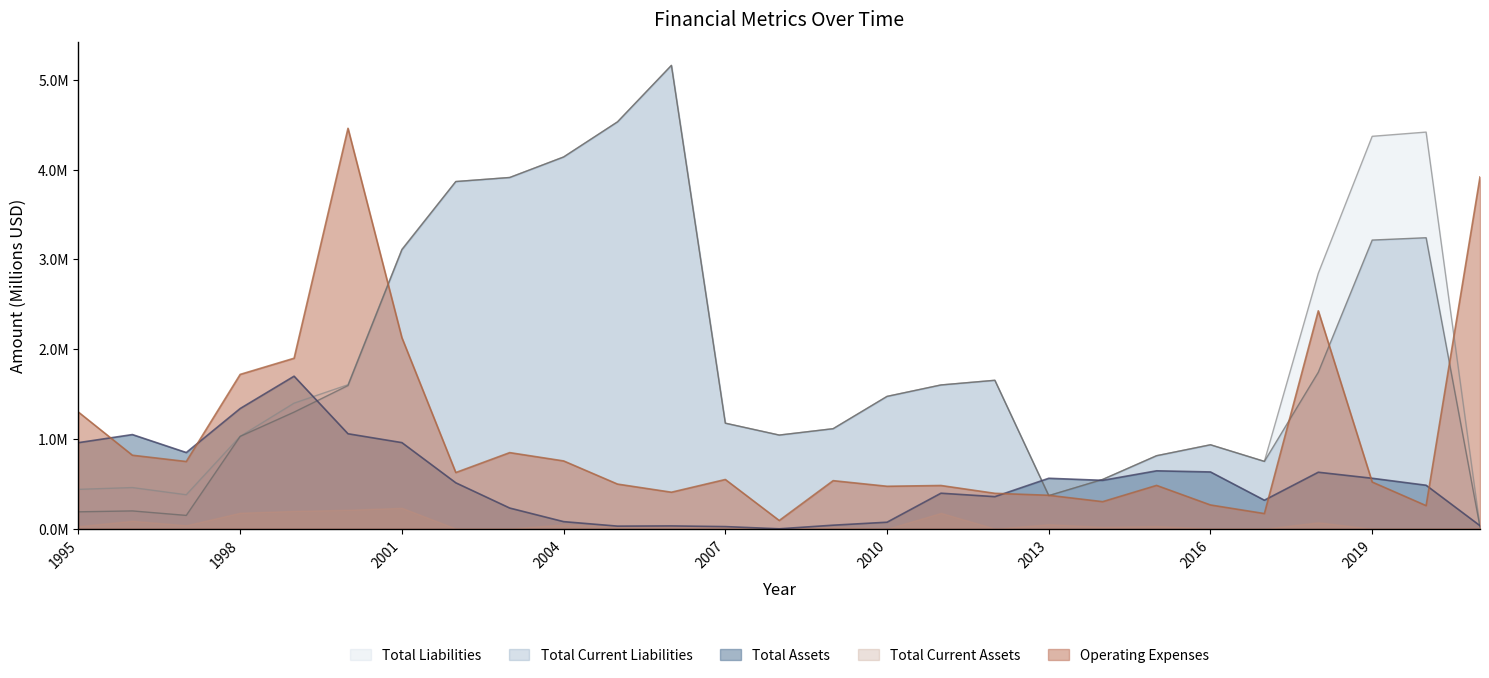

Is it true that Total Current Liabilities equals 1.1 at 2009?

True